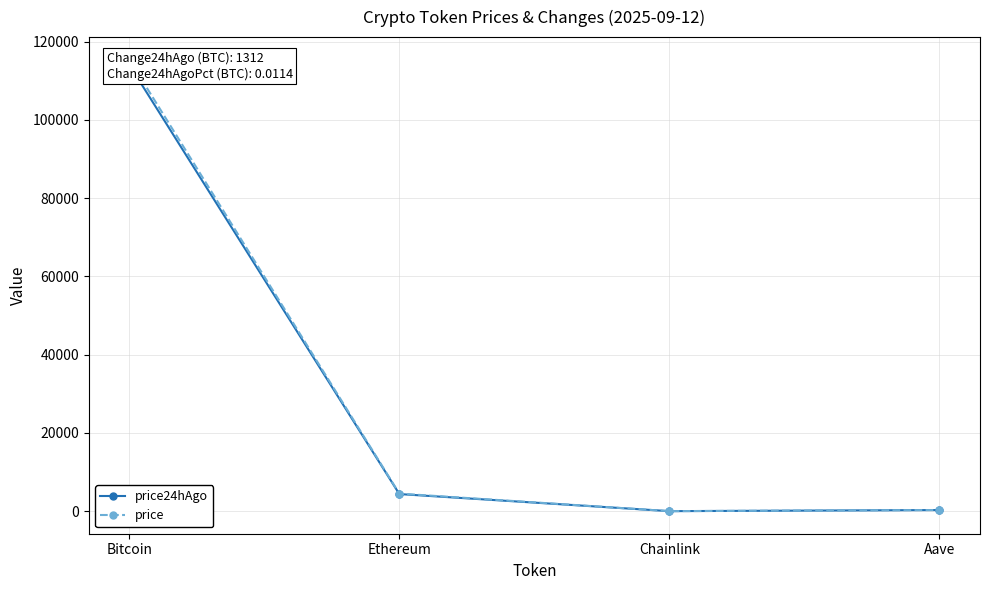

What are all the series names shown in the legend?

price24hAgo, price